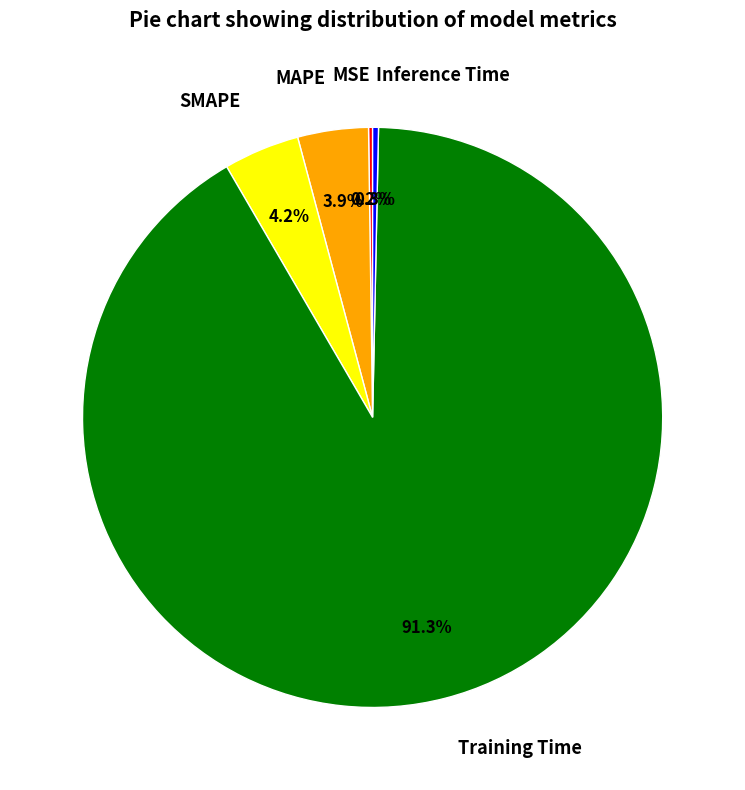

Does Training Time represent more than half of the total?

Yes